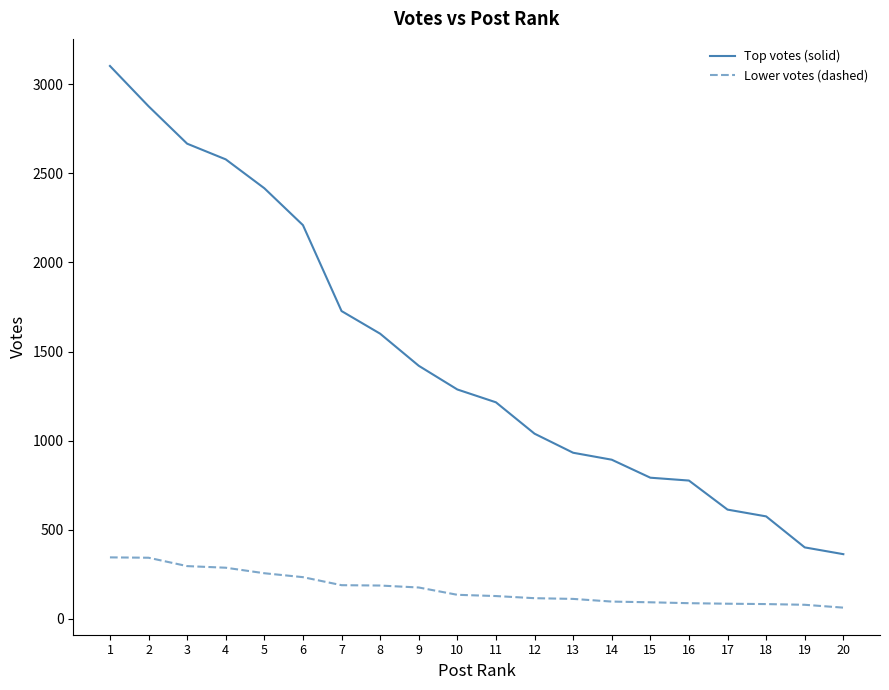

True or false: Lower votes (dashed) and Top votes (solid) cross at least once.

False